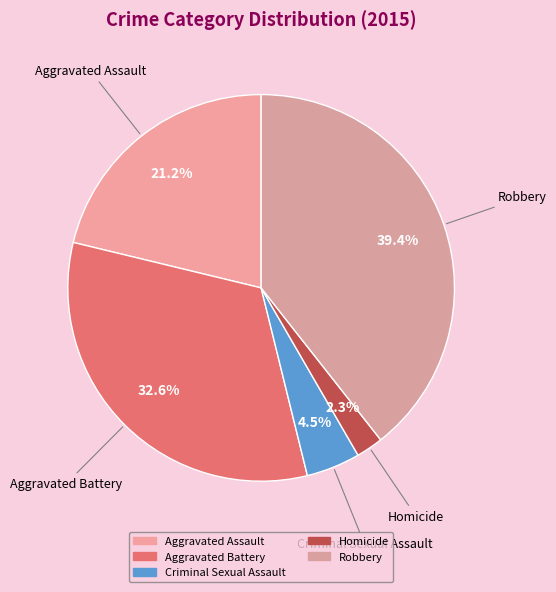

What percentage is the Aggravated Assault slice, to the nearest percent?

21%